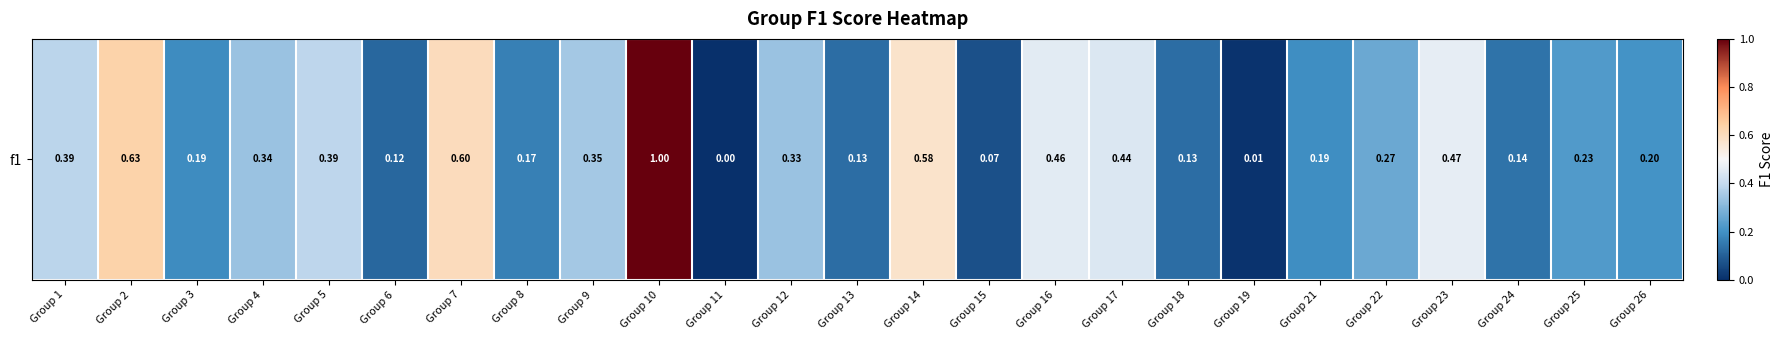

The value at Group 22 is 0.5. True or false?

False